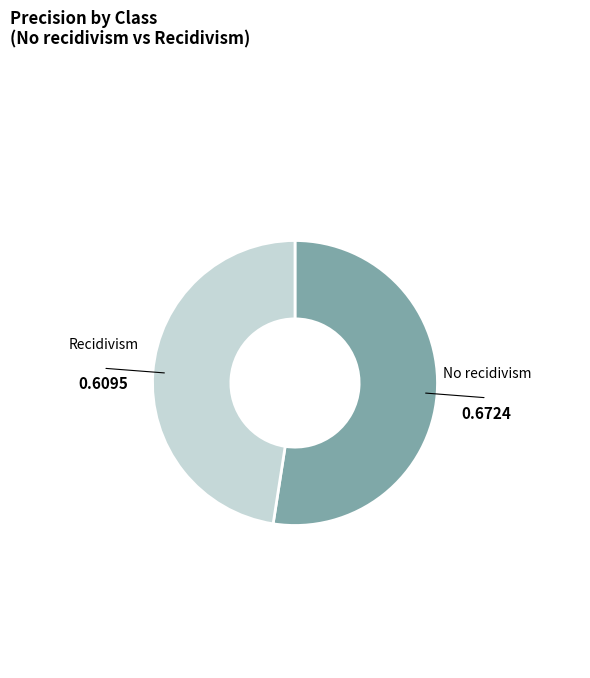

Between No recidivism and Recidivism, which is larger?

No recidivism